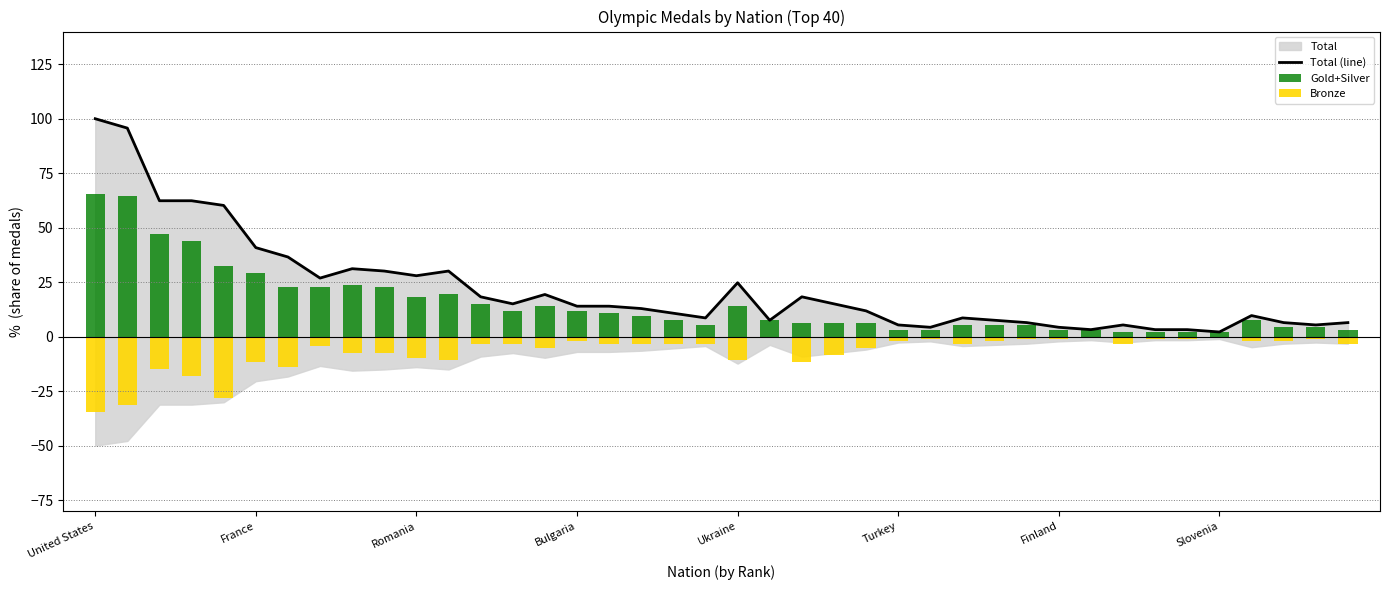

How many values exceed 13?

20